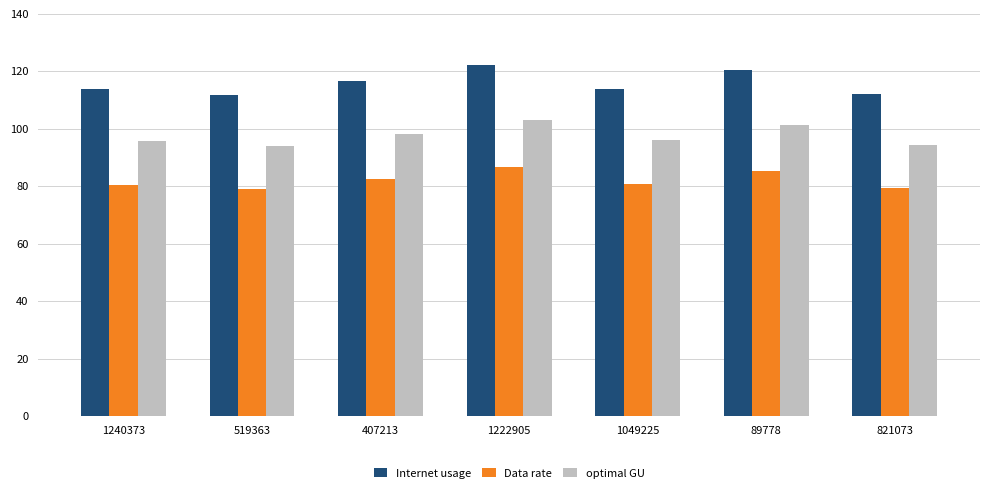

How many bars are there in each group?

3